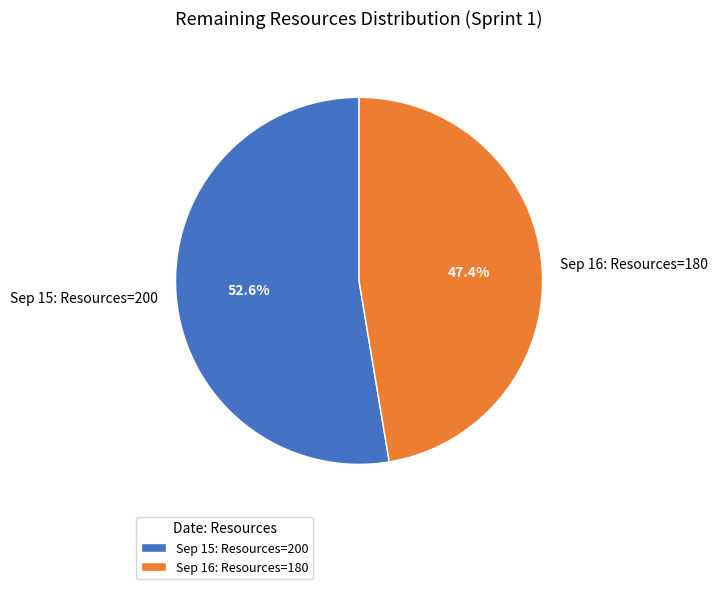

What is the smallest slice in the pie chart?

Sep 16: Resources=180